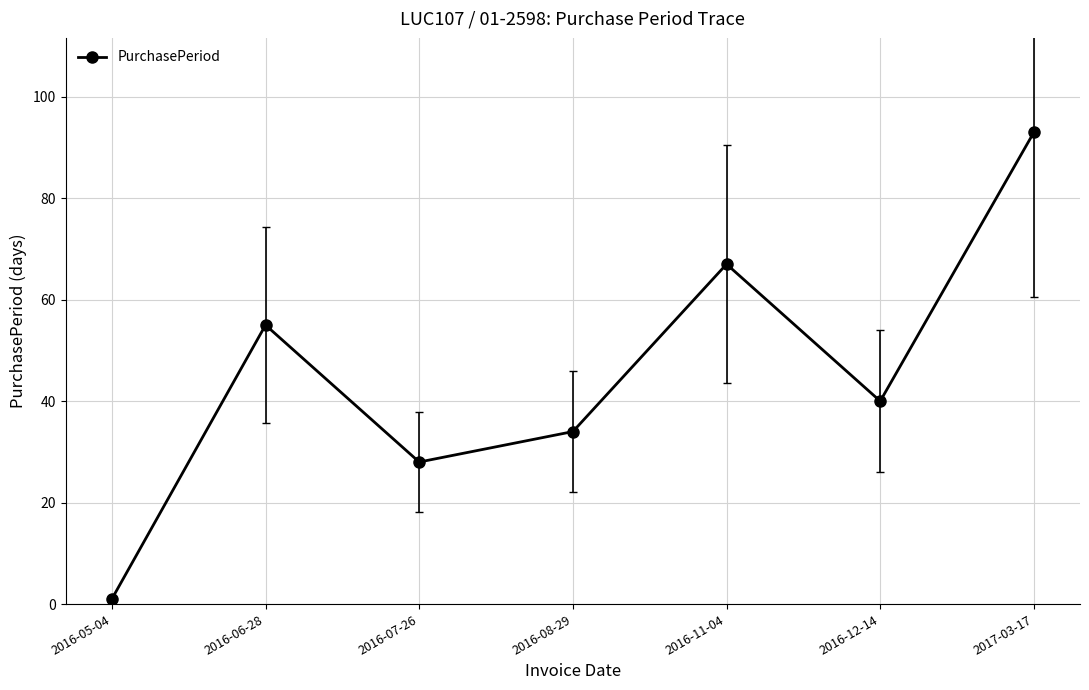

Count the number of categories in the chart.

7